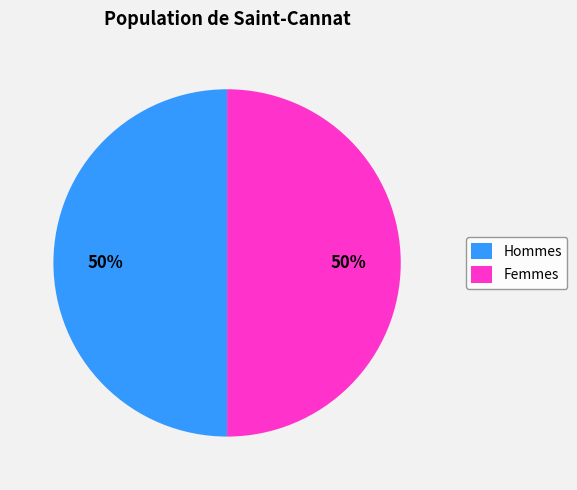

To the nearest percent, what is the average slice percentage?

50%